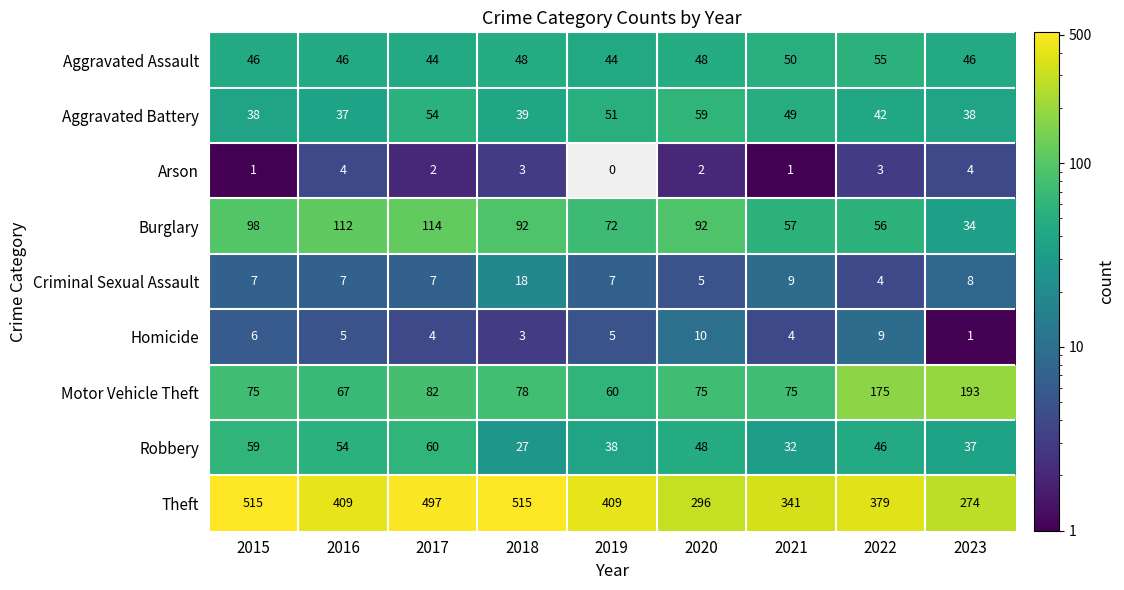

At which label is Motor Vehicle Theft closest to 126?

2017